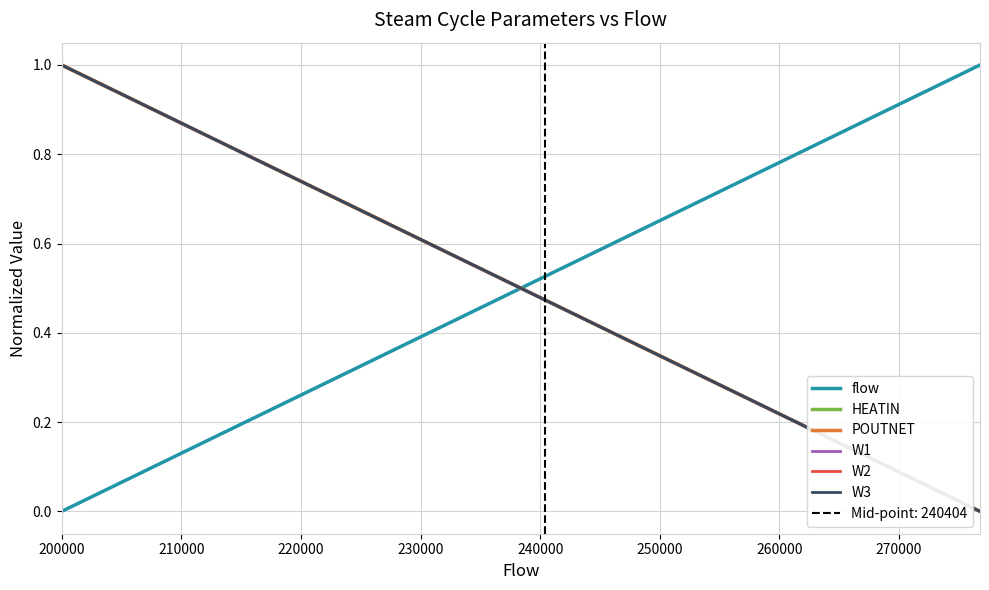

Which series has the widest spread of values?

flow